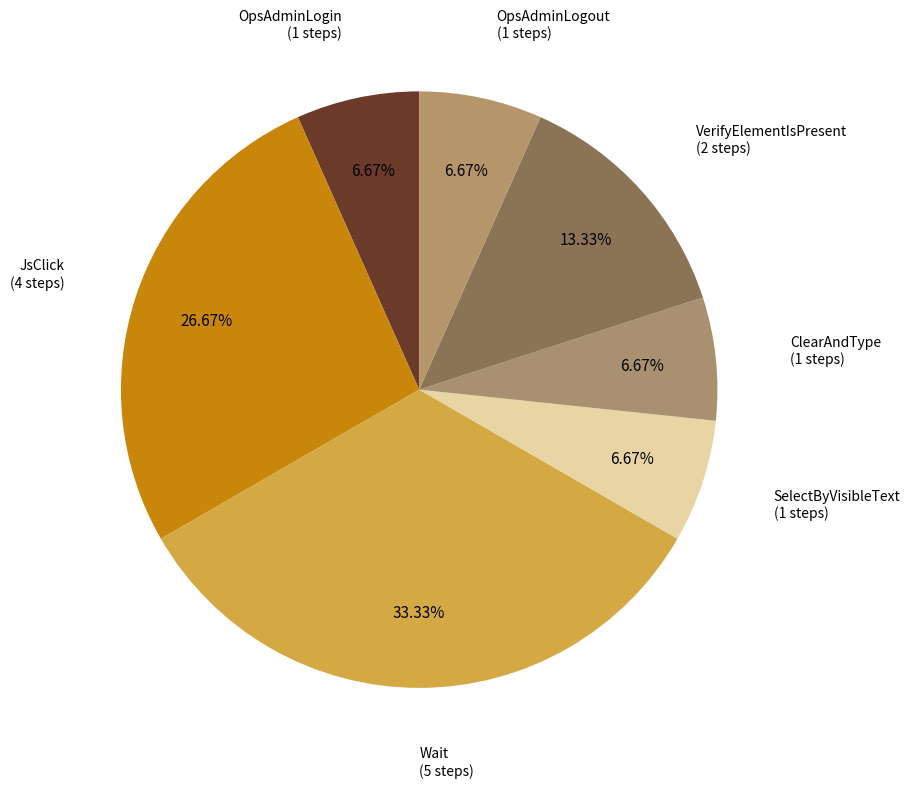

How many slices are in this pie chart?

7